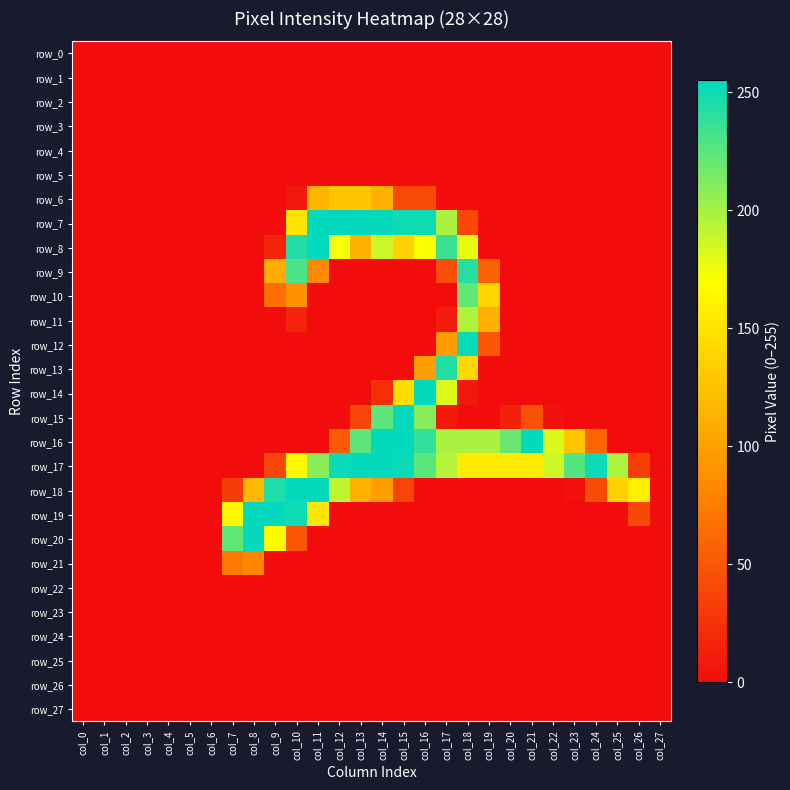

Between col_5 and col_18, which is larger?

col_5